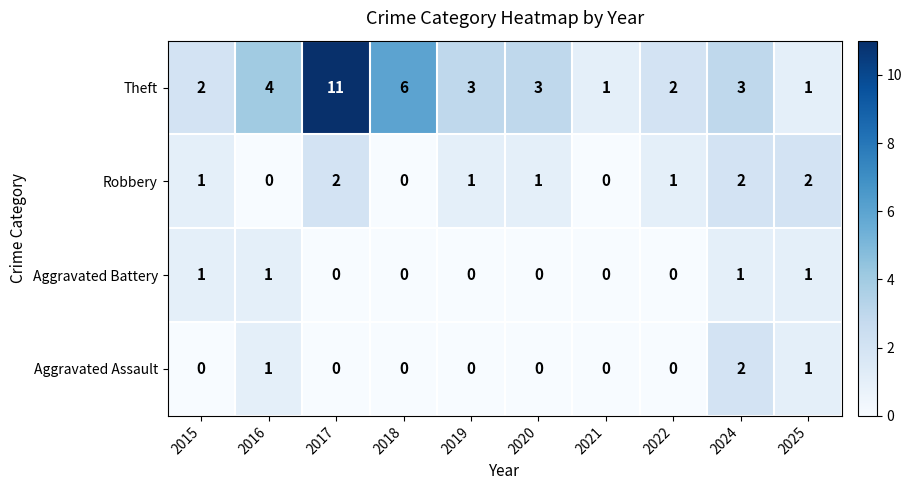

Is it true that Aggravated Assault equals 0 at 2019?

True